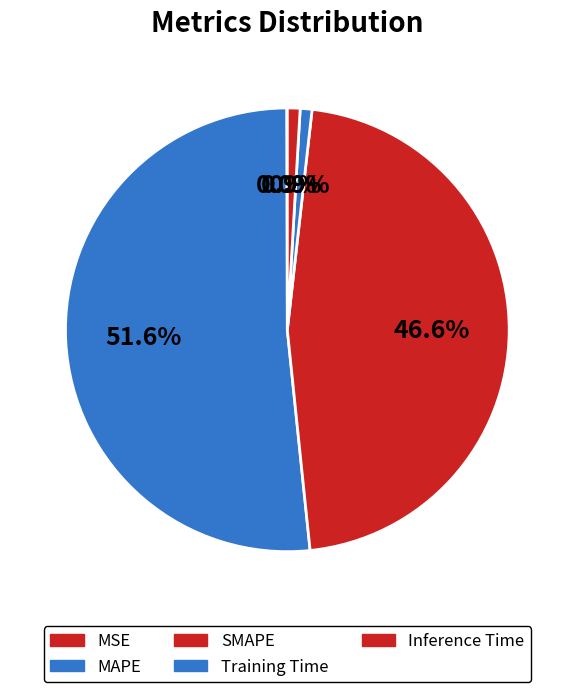

Count the number of slices in the pie.

5